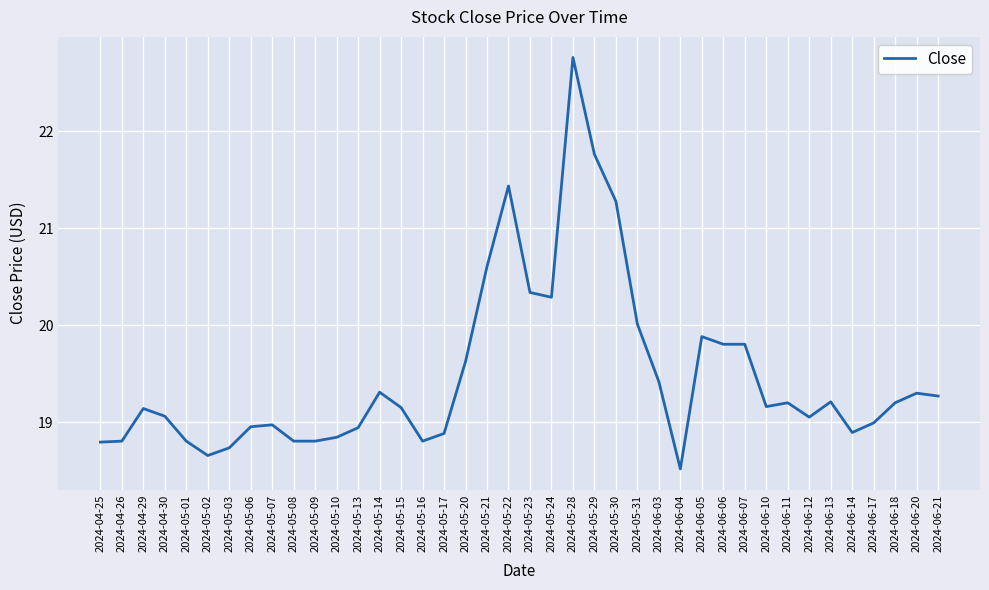

The chart shows a value of 19.6 at 2024-05-20. True or false?

True